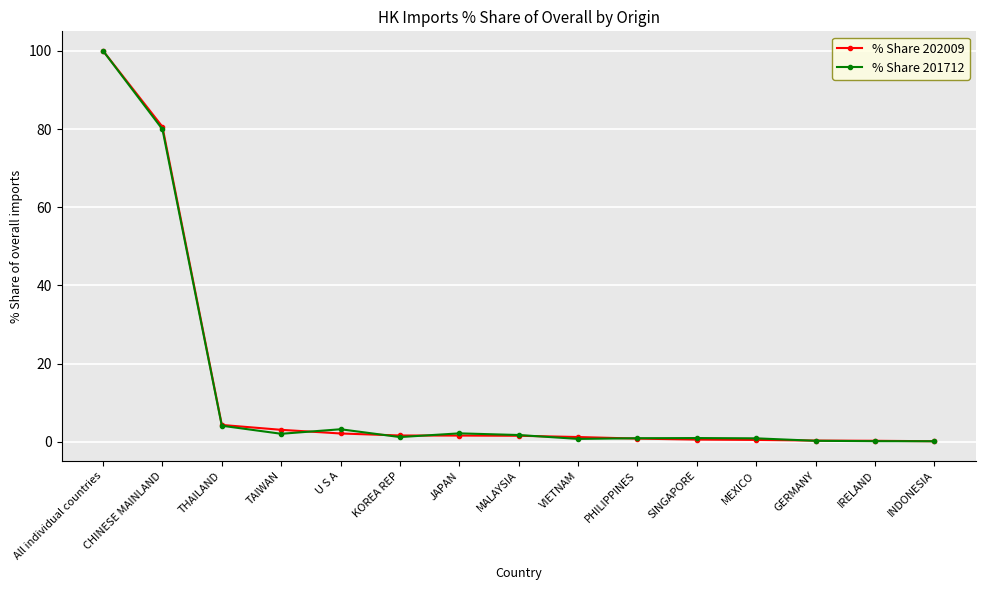

At which label does % Share 201712 first exceed 1?

All individual countries